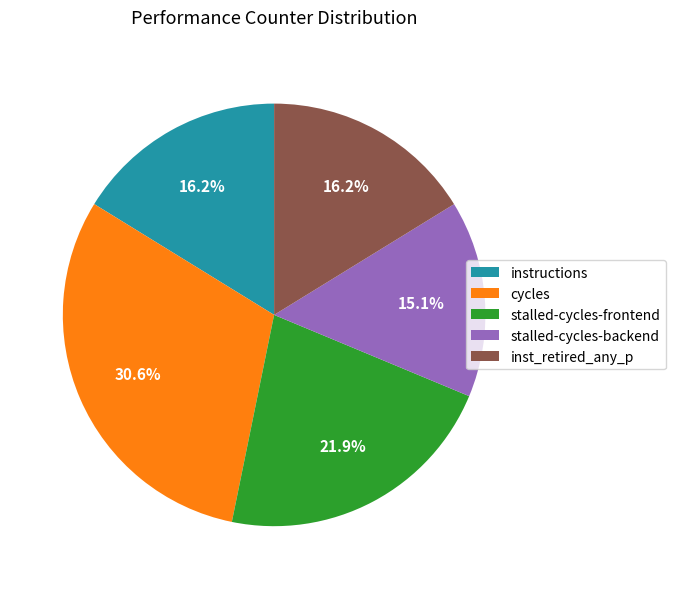

To the nearest percent, what is the difference between the inst_retired_any_p and stalled-cycles-backend slice percentages?

1%